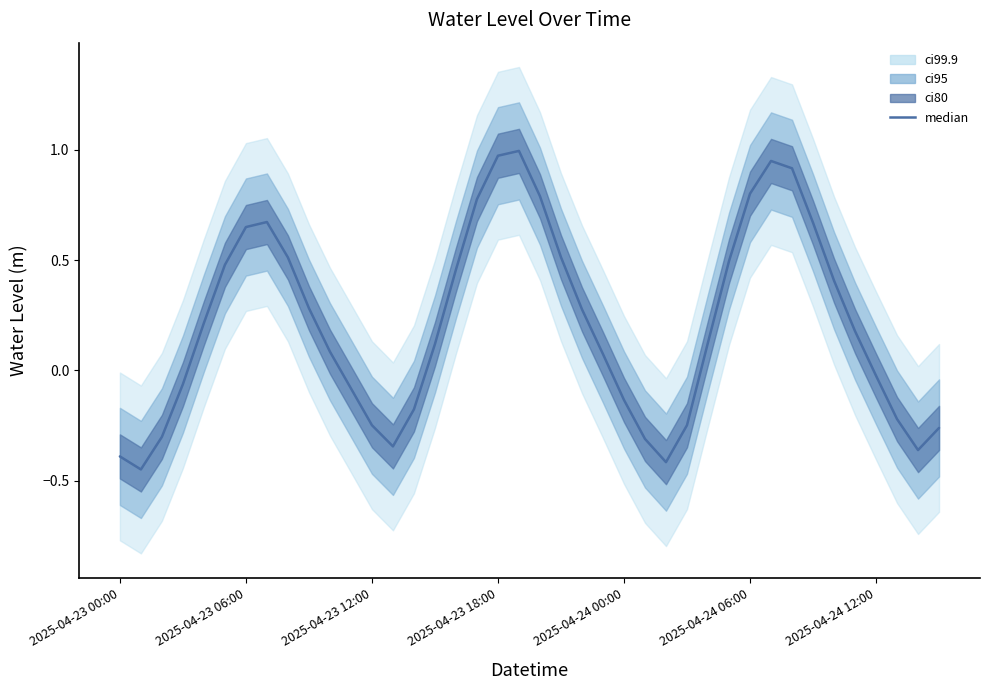

What value does the data have at 28?

0.1